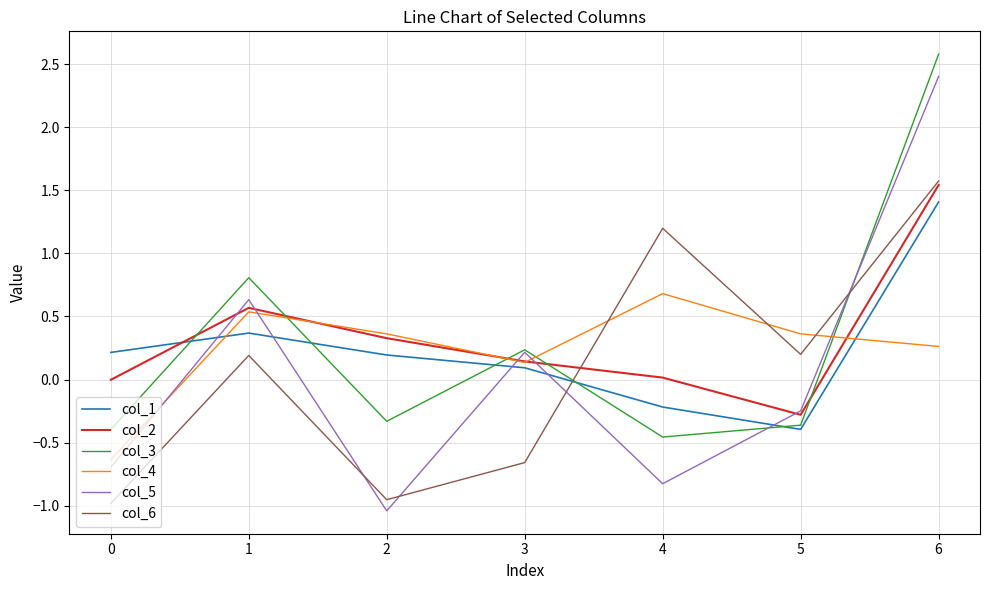

How many lines are shown in the chart?

6